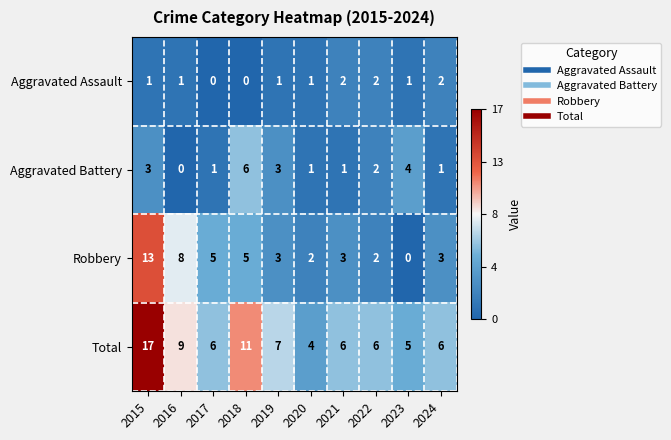

What is the approximate value of Total at 2019?

7